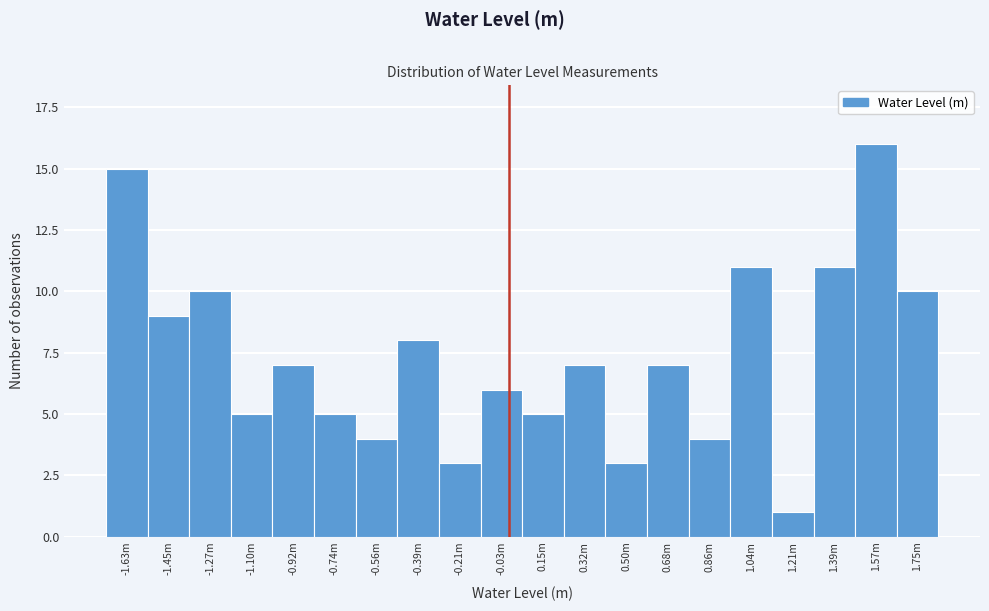

Reading left to right, list all the values displayed in this chart.

-1.63m=15	-1.45m=9	-1.27m=10	-1.10m=5	-0.92m=7	-0.74m=5	-0.56m=4	-0.39m=8	-0.21m=3	-0.03m=6	0.15m=5	0.32m=7	0.50m=3	0.68m=7	0.86m=4	1.04m=11	1.21m=1	1.39m=11	1.57m=16	1.75m=10